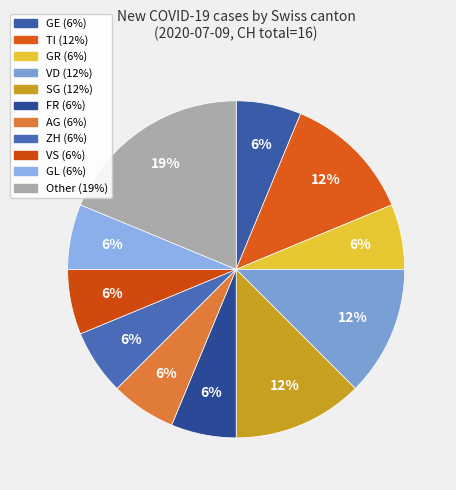

Is there a majority slice in this chart?

No